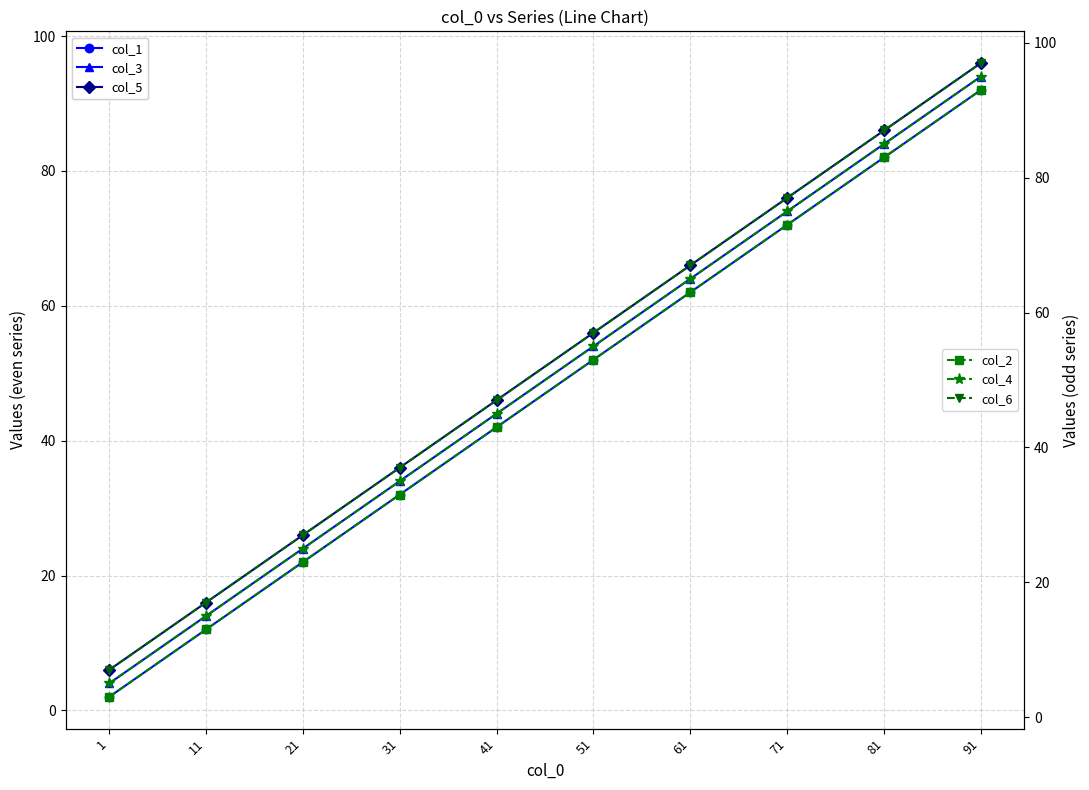

True or false: col_5 and col_3 cross at least once.

False